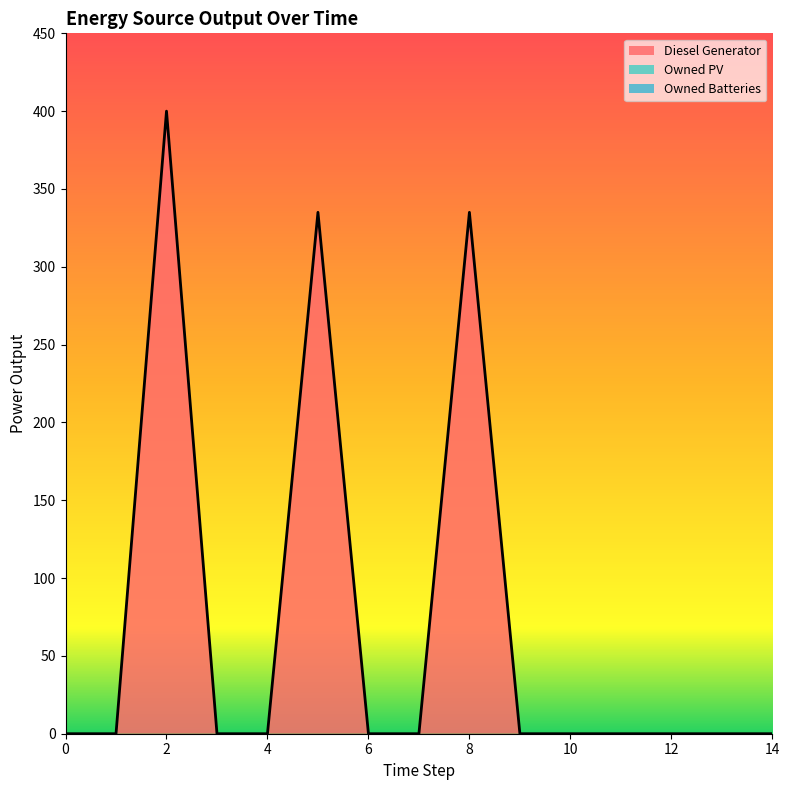

Reading left to right, transcribe all the data shown in this chart.

Diesel Generator: 0=0.0	1=0.0	2=400.0	3=0.0	4=0.0	5=335.0	6=0.0	7=0.0	8=335.0	9=0.0	10=0.0	11=0.0	12=0.0	13=0.0	14=0.0
Owned PV: 0=0.0	1=0.0	2=0.0	3=0.0	4=0.0	5=0.0	6=0.0	7=0.0	8=0.0	9=0.0	10=0.0	11=0.0	12=0.0	13=0.0	14=0.0
Owned Batteries: 0=0.0	1=0.0	2=0.0	3=0.0	4=0.0	5=0.0	6=0.0	7=0.0	8=0.0	9=0.0	10=0.0	11=0.0	12=0.0	13=0.0	14=0.0